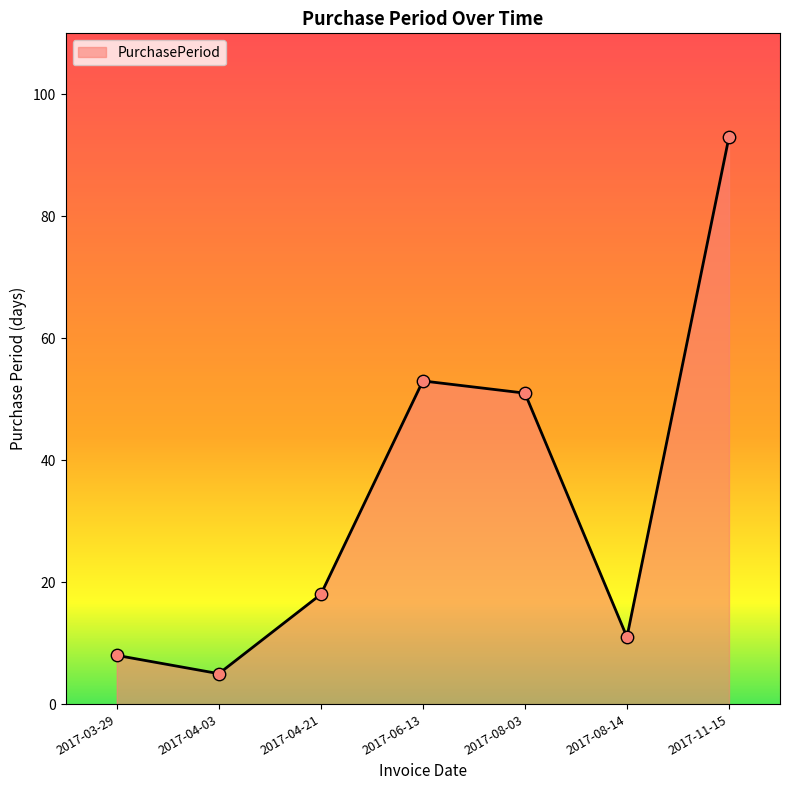

Which has a higher value, 2017-11-15 or 2017-08-03?

2017-11-15